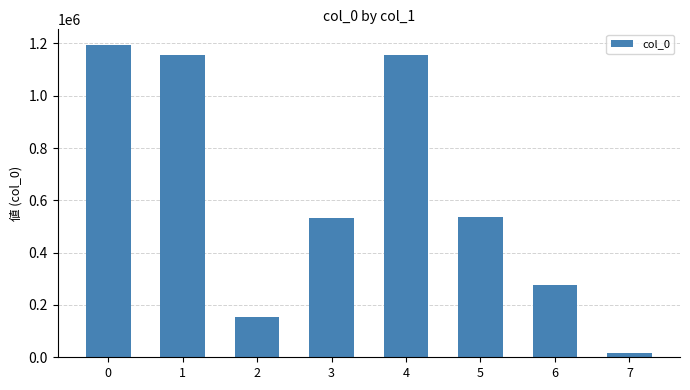

Which has a higher value, 7 or 6?

6